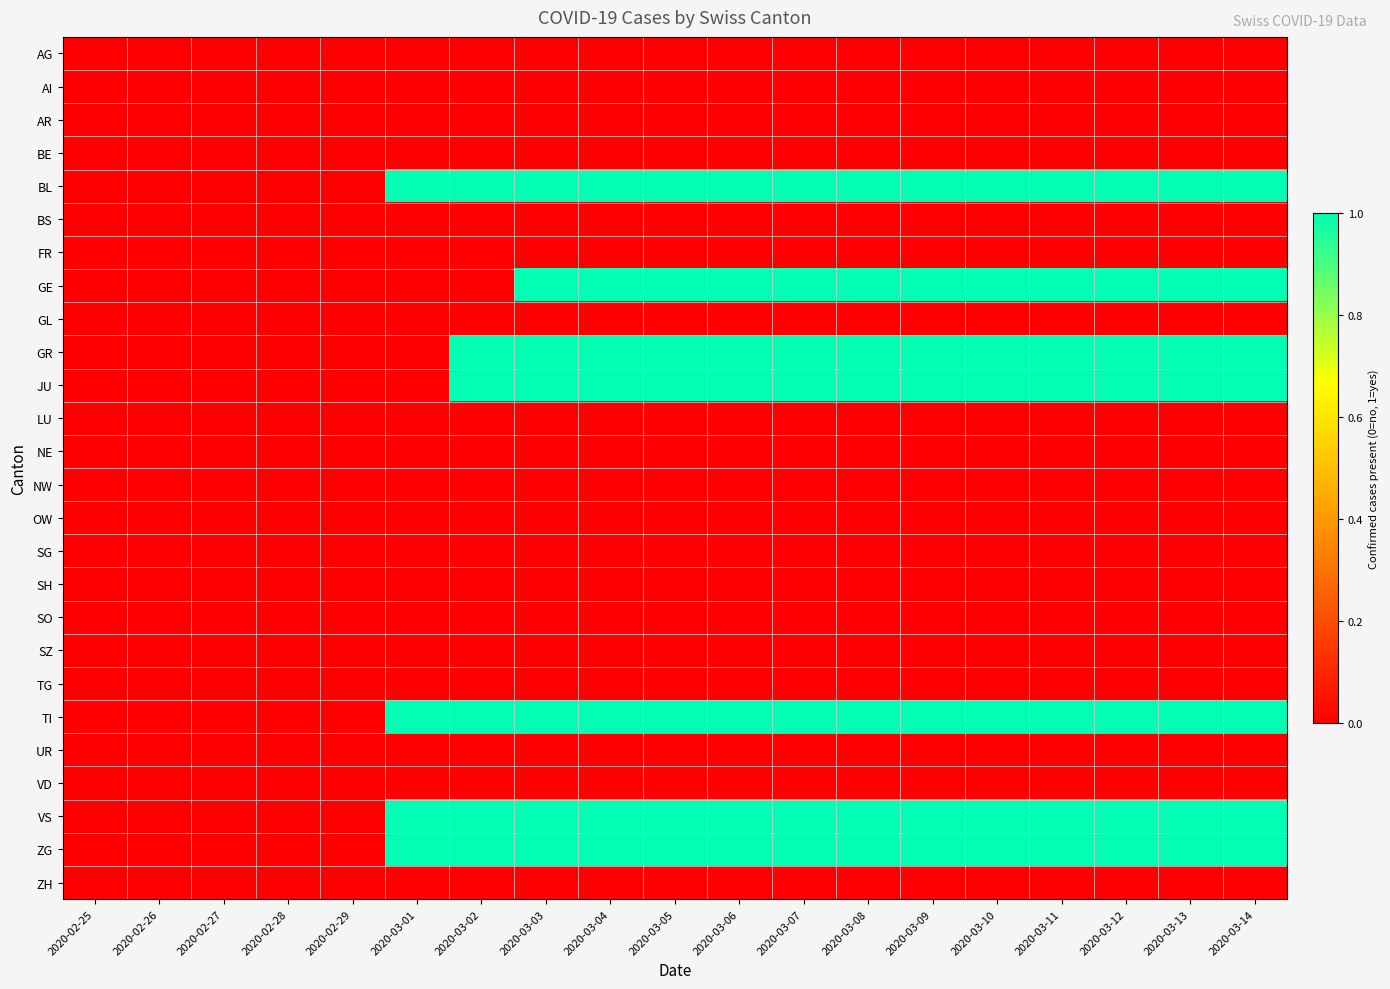

Which series has the widest spread of values?

BL